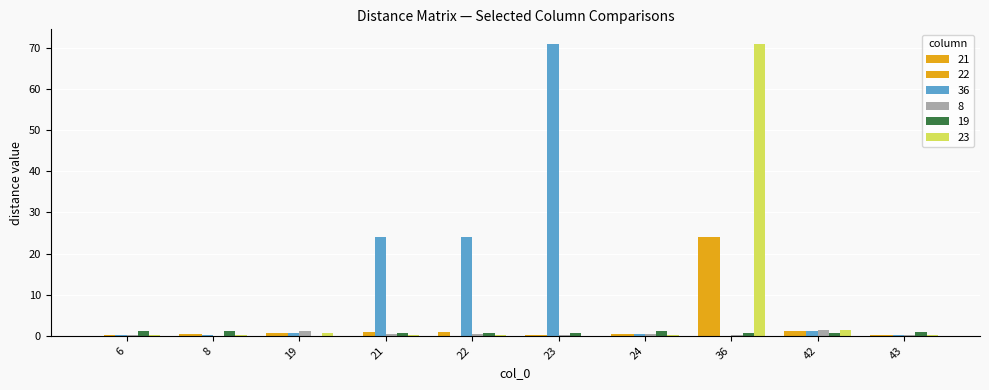

Is it true that 8 equals 0.3 at 36?

True